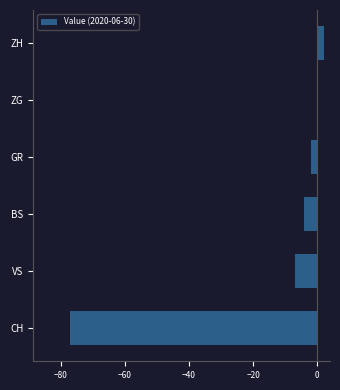

At which category does the chart reach its peak across all series?

ZH